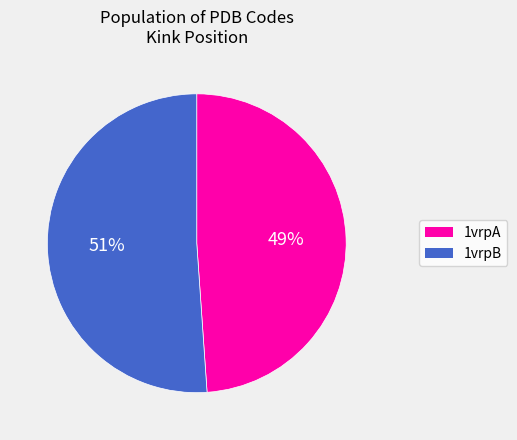

To the nearest percent, what portion does 1vrpB represent?

51%